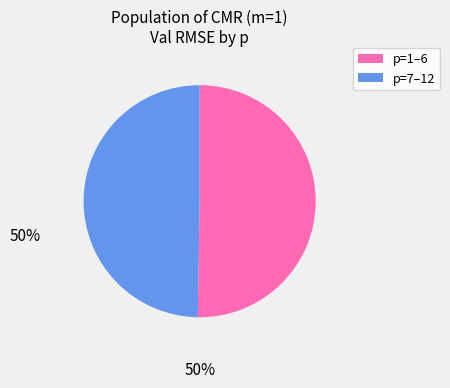

True or false: p=7–12 accounts for 50% of the total.

True